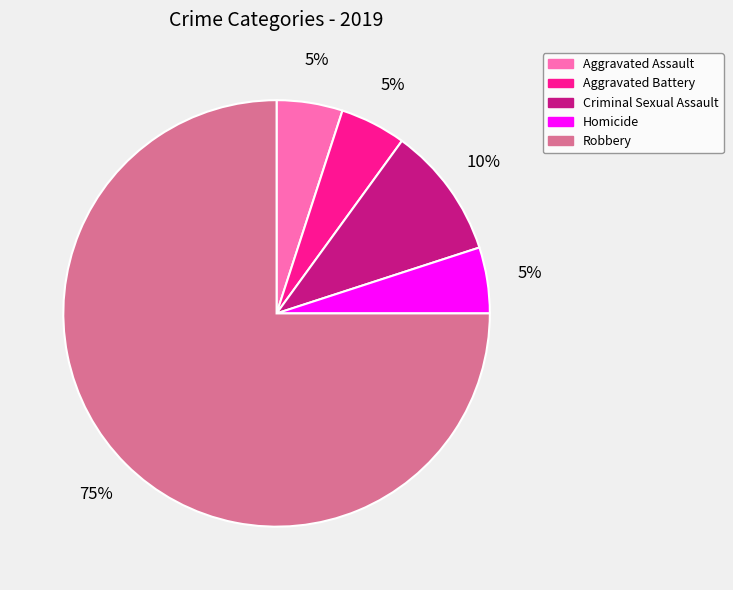

How many slices are in this pie chart?

5